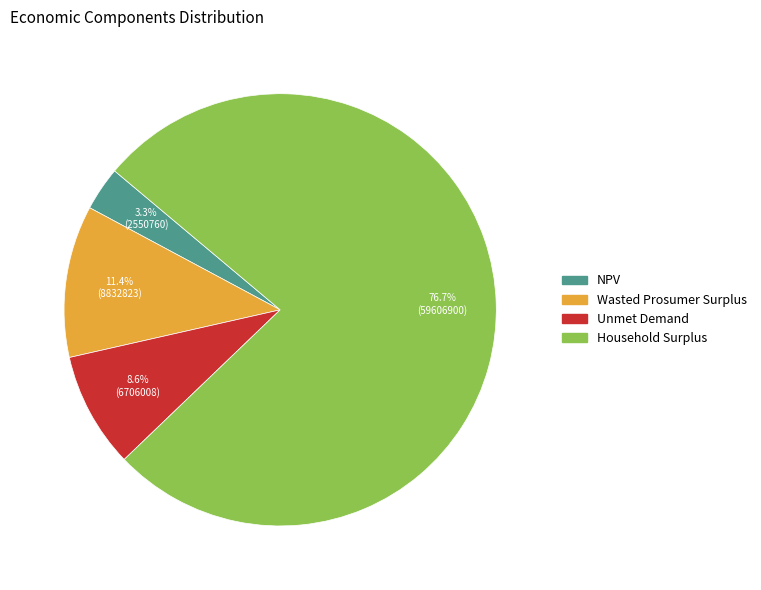

To the nearest percent, what is the combined percentage of Unmet Demand and Wasted Prosumer Surplus?

20%